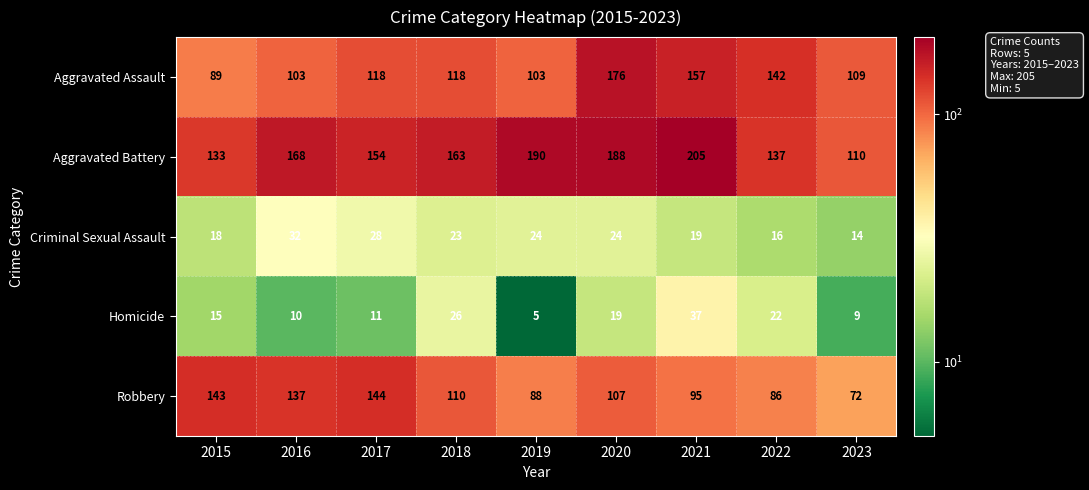

Is it true that Aggravated Battery equals 188 at 2020?

True